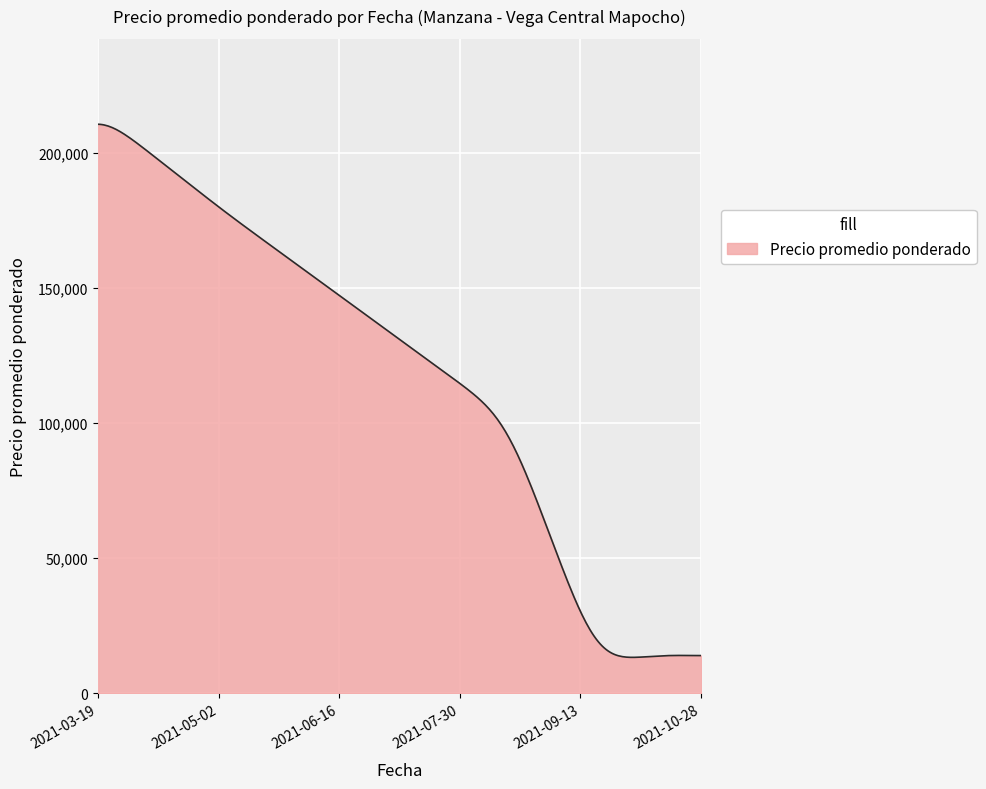

True or false: the data has more than 0 interior local peaks.

True